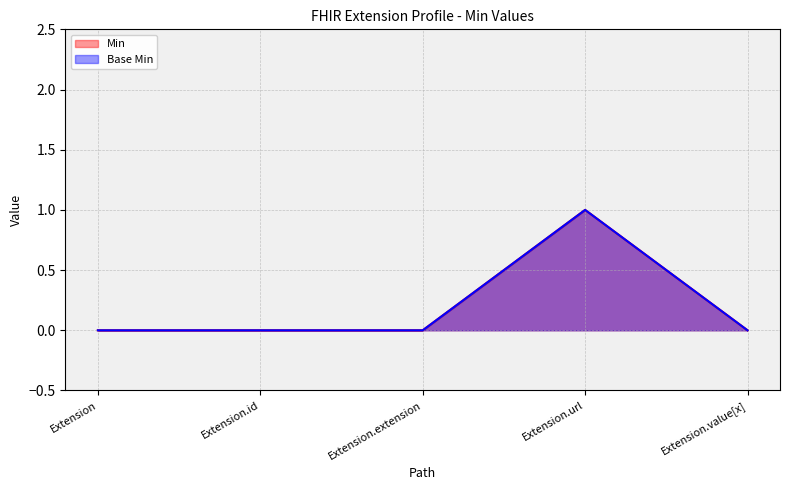

What is the maximum value shown in the chart?

1